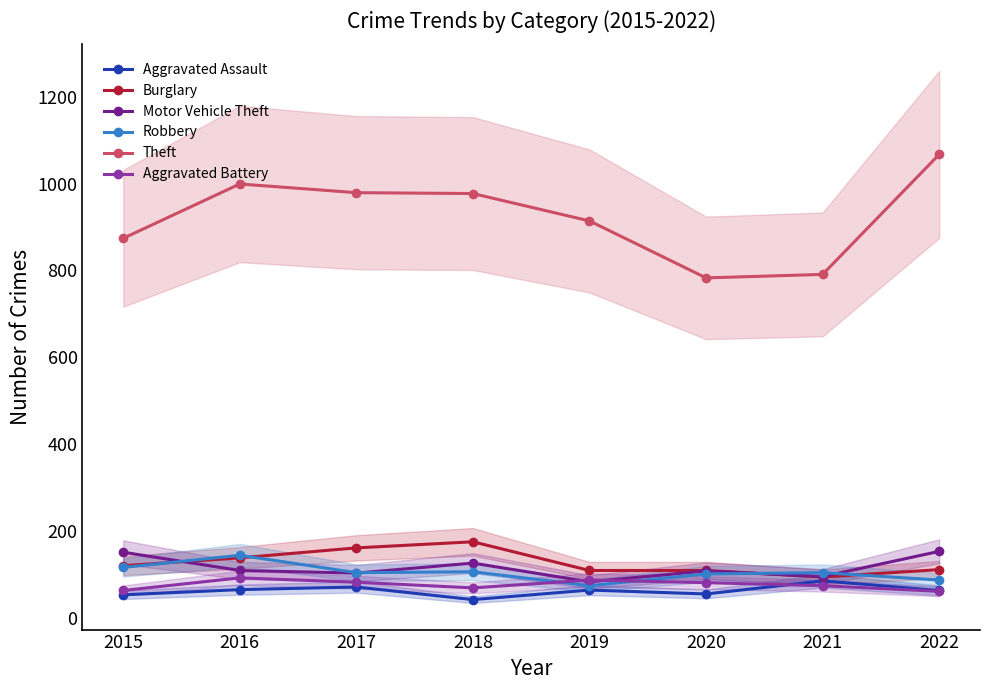

What is the sum of all Theft values?

7384